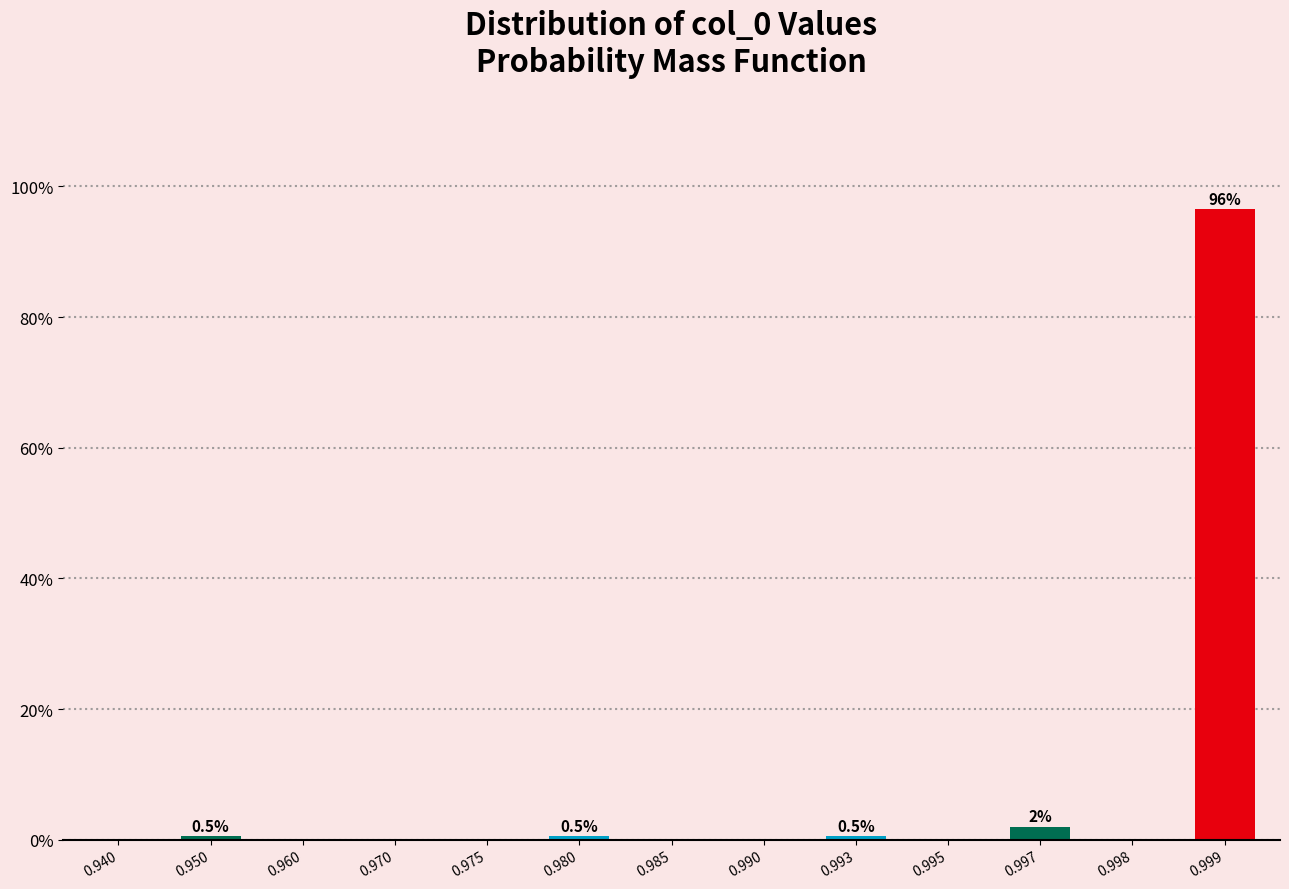

Reading right to left, transcribe all the data shown in this chart.

0.999=96.5	0.998=0.0	0.997=2.0	0.995=0.0	0.993=0.5	0.990=0.0	0.985=0.0	0.980=0.5	0.975=0.0	0.970=0.0	0.960=0.0	0.950=0.5	0.940=0.0